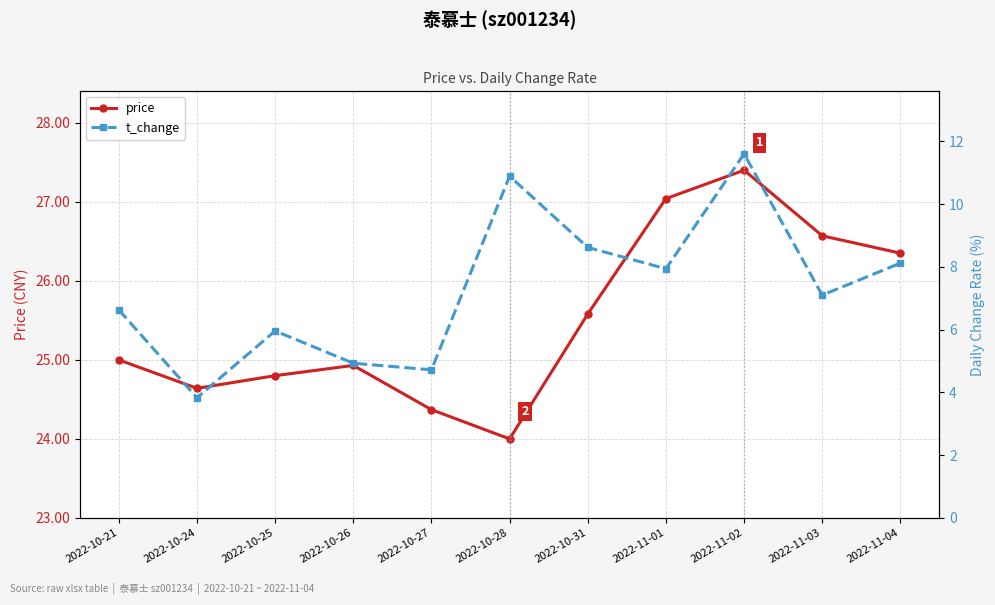

Which has a higher value, 2022-10-24 or 2022-10-21?

2022-10-21